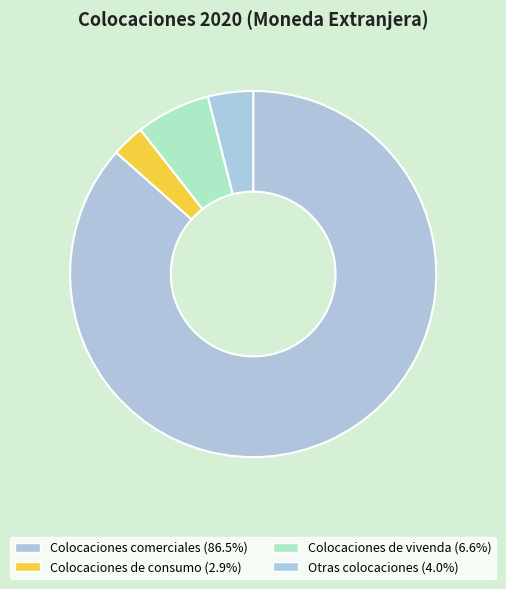

How many slices are in this pie chart?

4